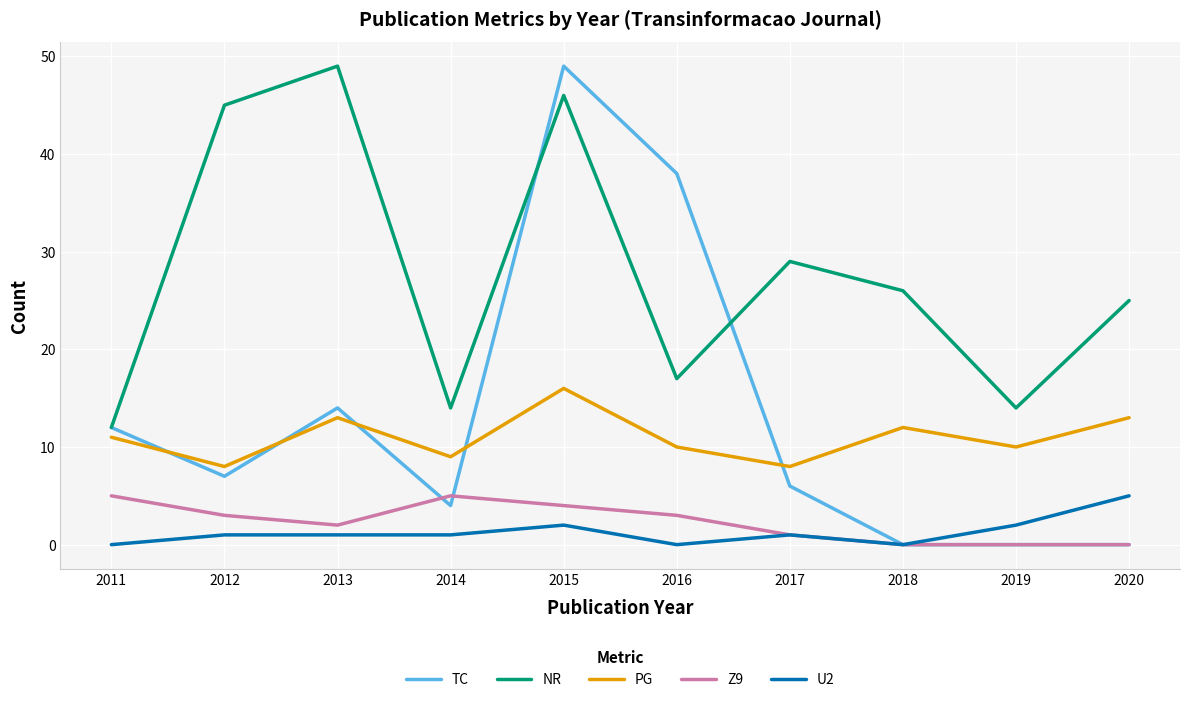

What is the average value of the PG series?

11